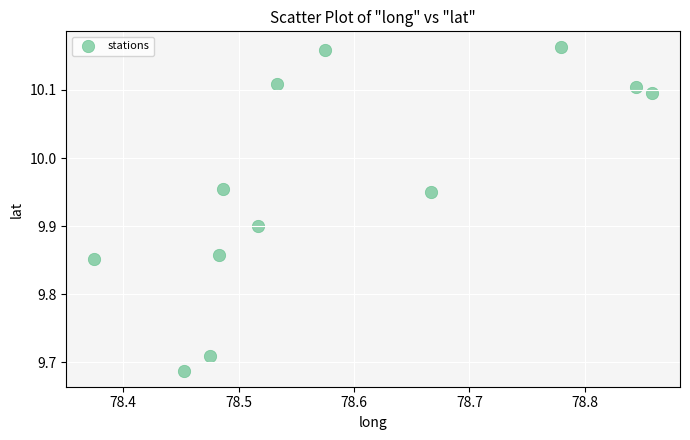

What is the range of X values (max minus min)?

0.5